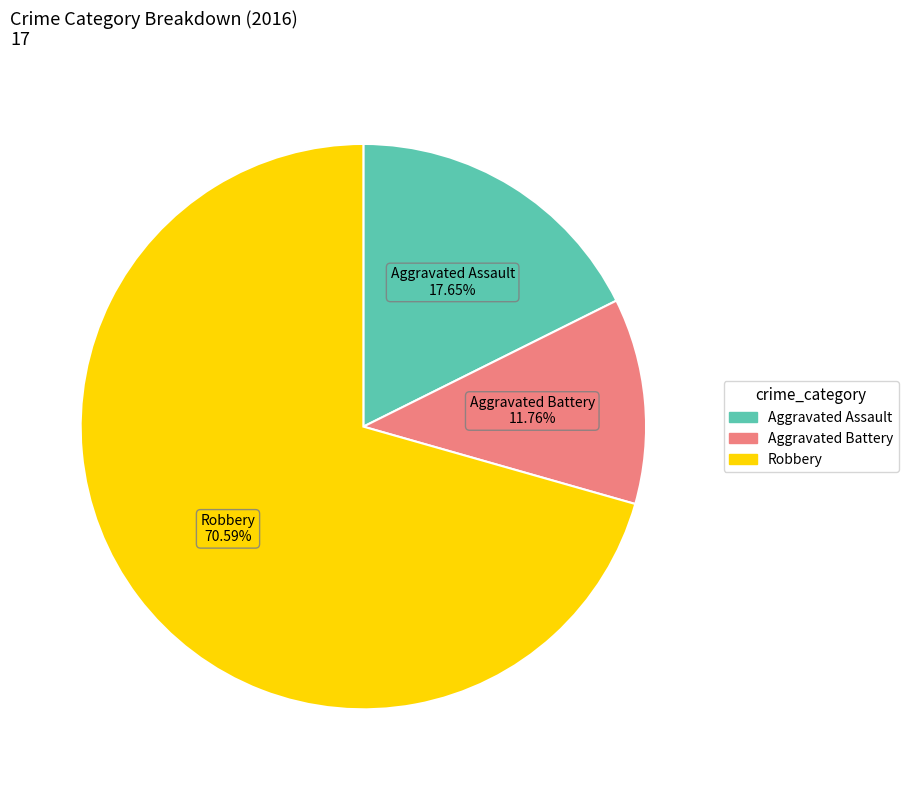

How many slices are in this pie chart?

3